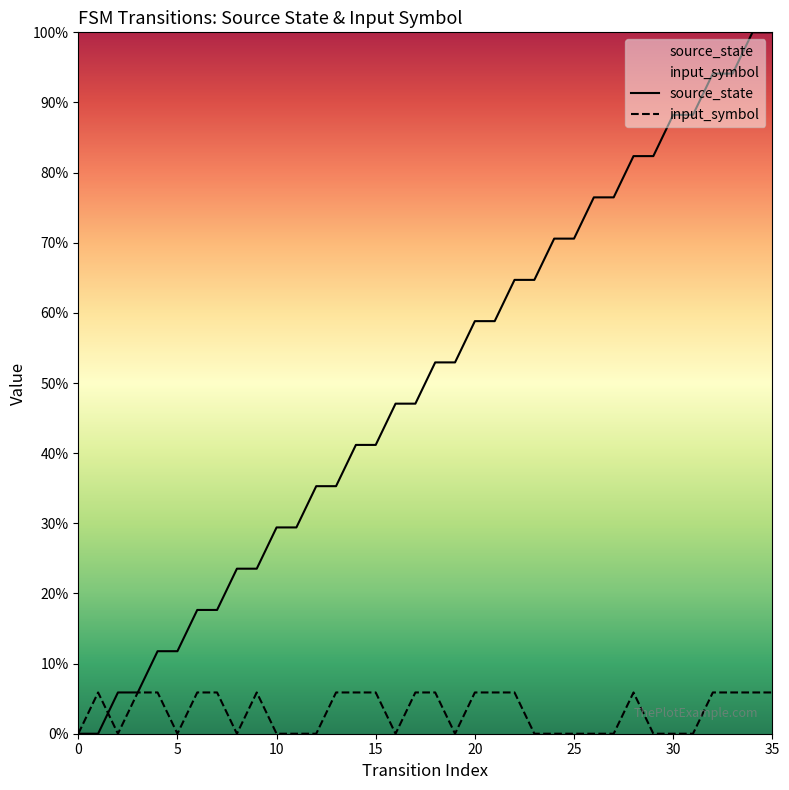

What is the difference between the maximum and second lowest values in the source_state series?

1.0